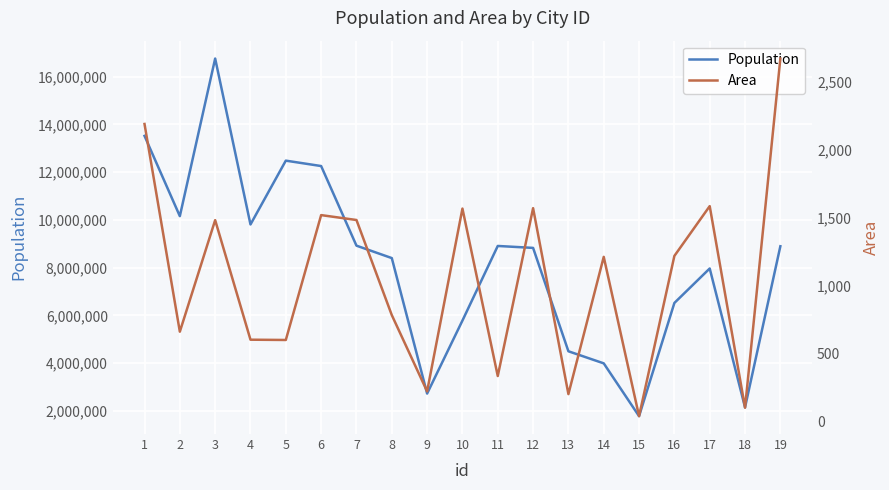

Reading left to right, what are all the values shown in this chart?

Population: 13515271	10154134	16753235	9806000	12478447	12252023	8918653	8398748	2725006	5782000	8906039	8825001	4496694	3990456	1780148	6520000	7963000	2148271	8894000
Area: 2191	664	1484	605	603	1521	1485	786	225	1569	338	1572	205	1214	43	1221	1587	105	2672